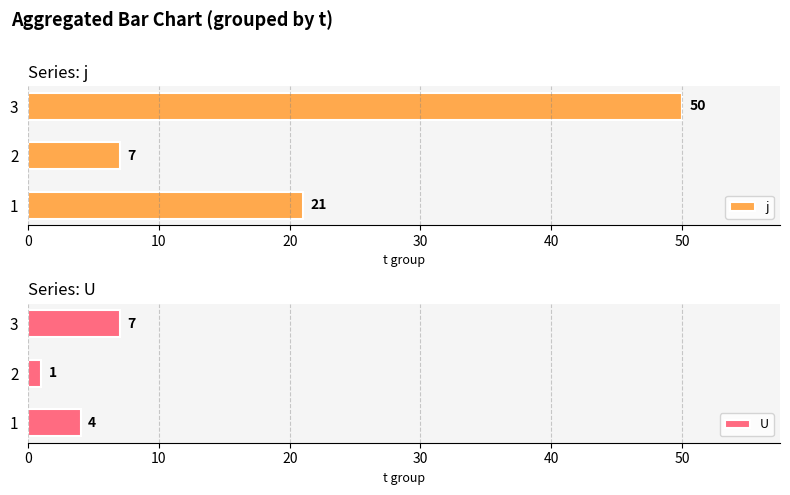

What is the approximate value of j at 3, to the nearest 10?

50